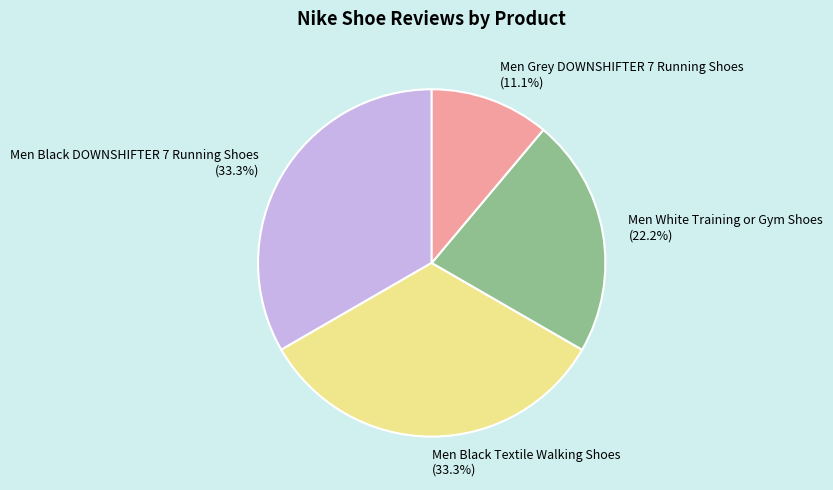

What is the ratio of the value at Men White Training or Gym Shoes (22.2%) to the value at Men Black DOWNSHIFTER 7 Running Shoes (33.3%)?

0.7